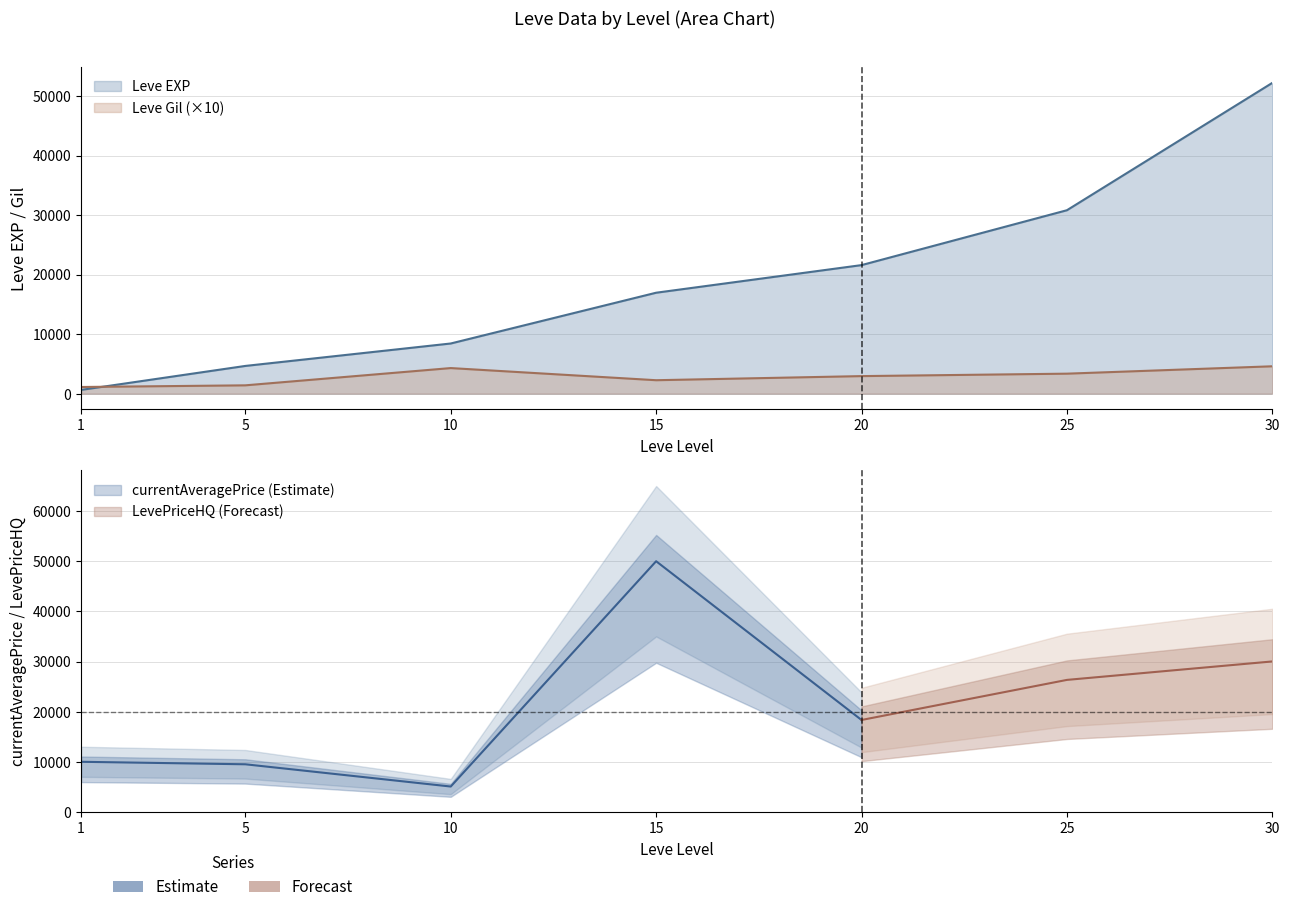

List the labels in order of Leve Gil value, largest first.

30, 10, 25, 20, 15, 5, 1